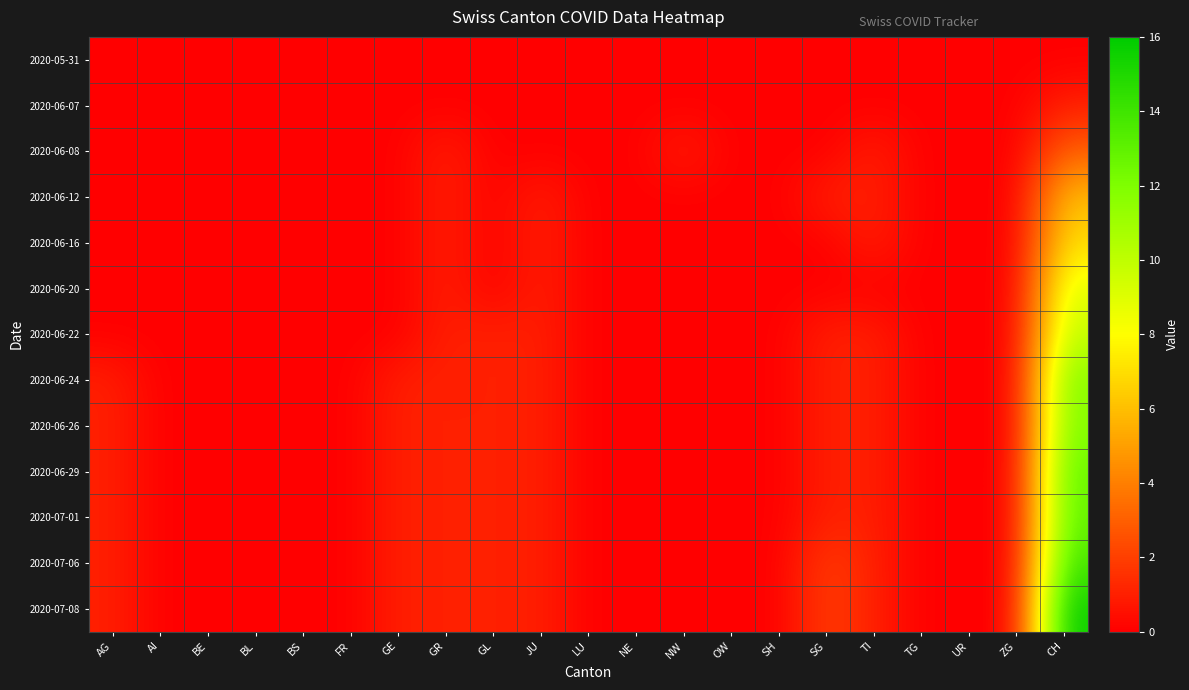

Which series has the largest total across all categories?

2020-07-08